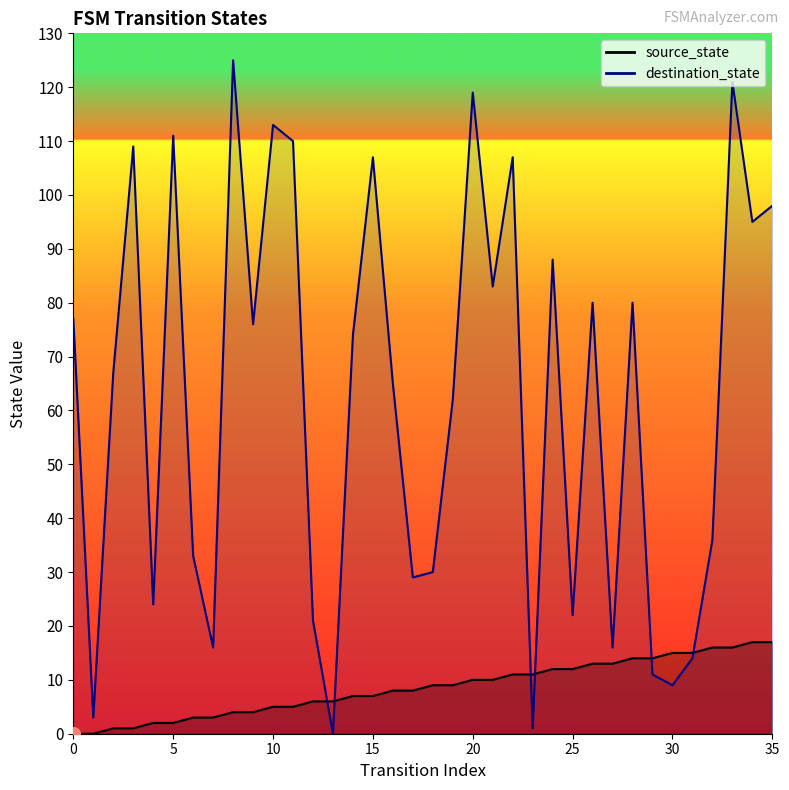

Does the chart display data point markers on the line(s)?

No